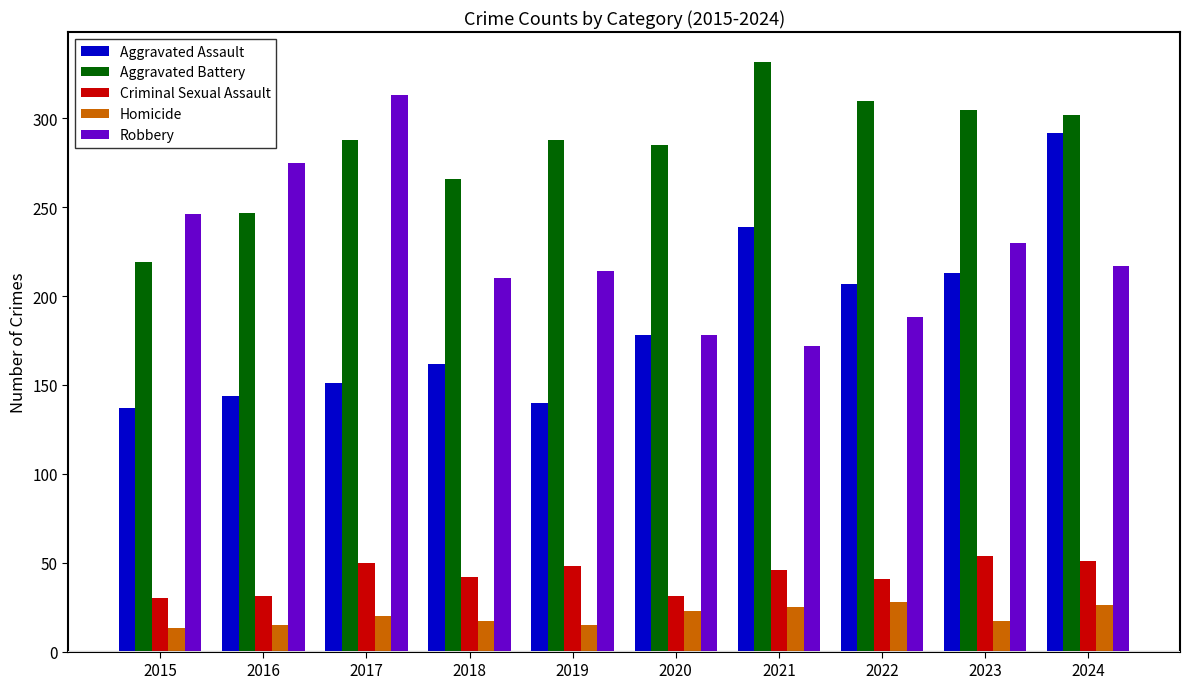

What is the average value of the Aggravated Battery series?

284